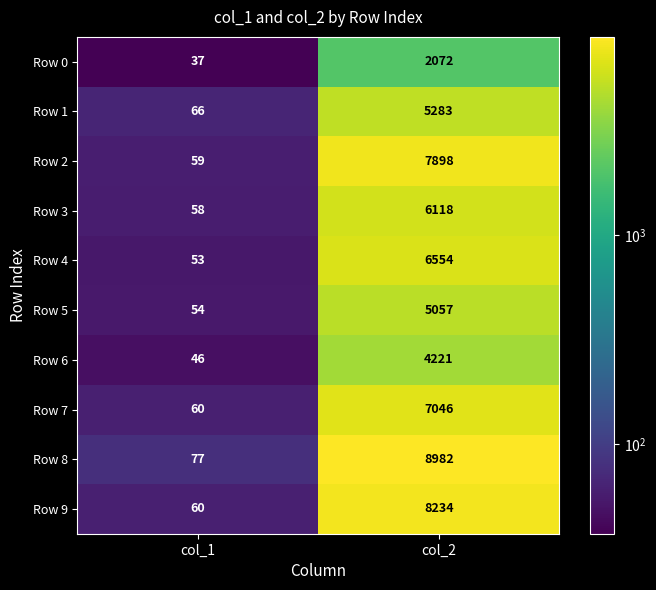

Rank the series at col_2 from highest to lowest value.

Row 8, Row 9, Row 2, Row 7, Row 4, Row 3, Row 1, Row 5, Row 6, Row 0